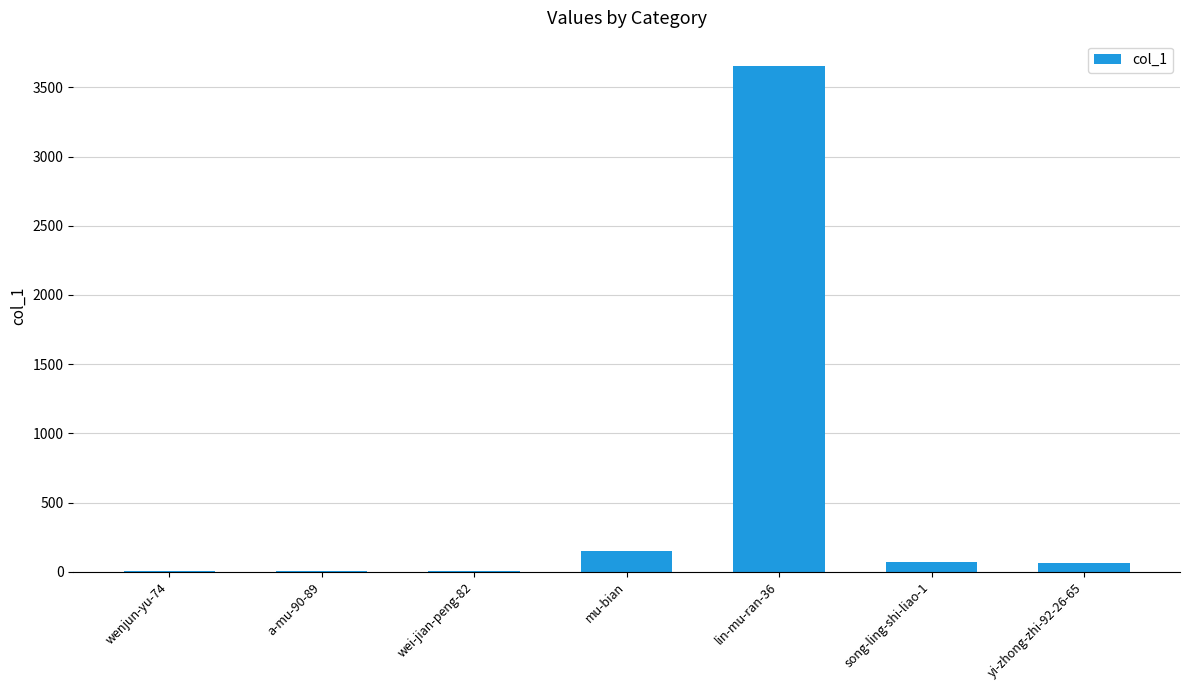

Which has a higher value, mu-bian or a-mu-90-89?

mu-bian